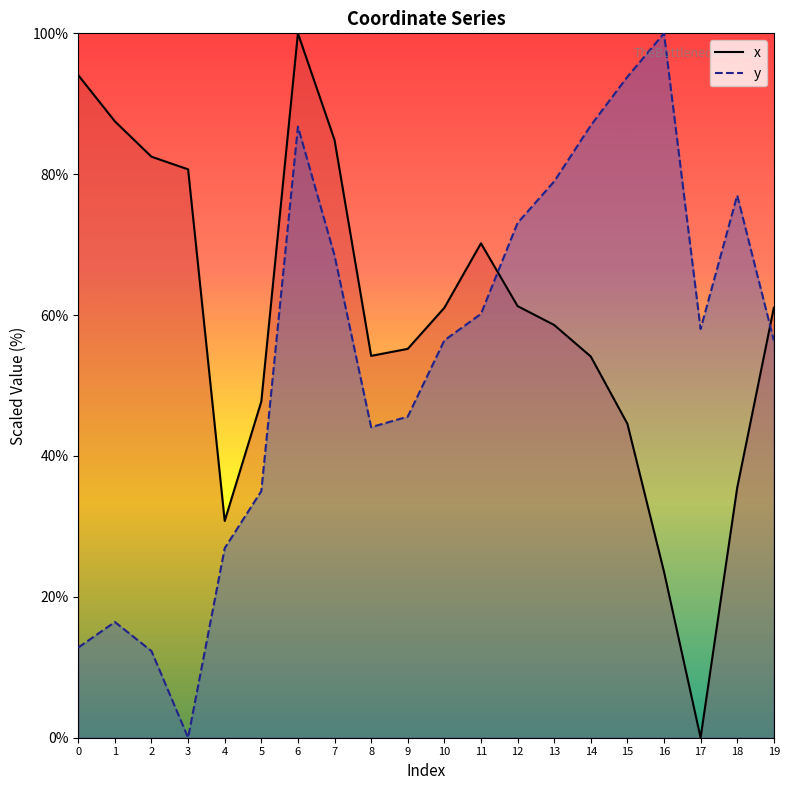

What is the difference between the highest and lowest values at 5?

12.7